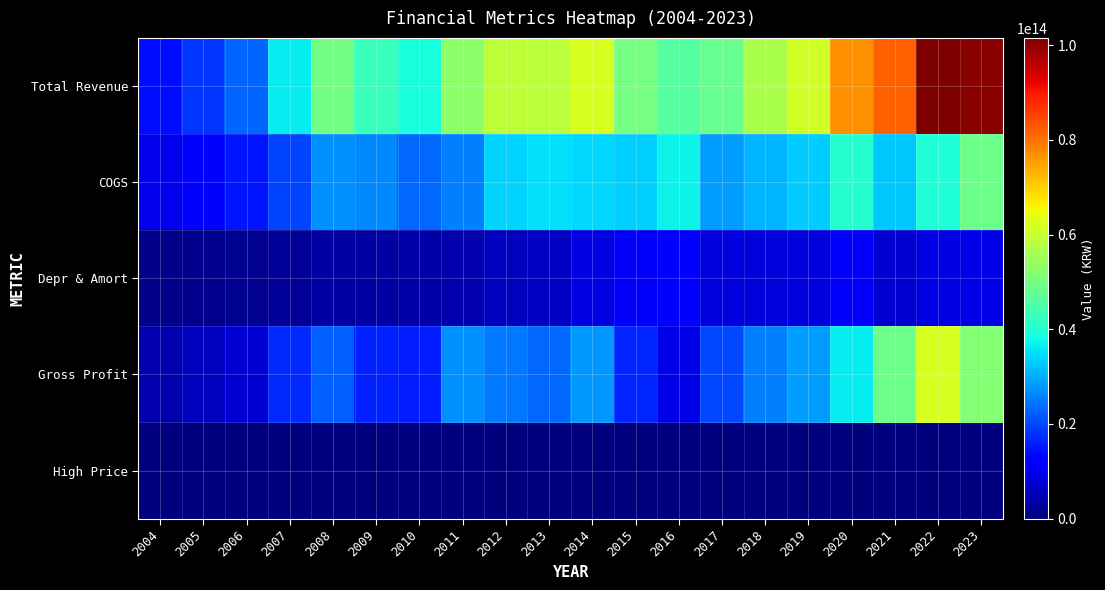

Which category has the highest value across all series?

2022